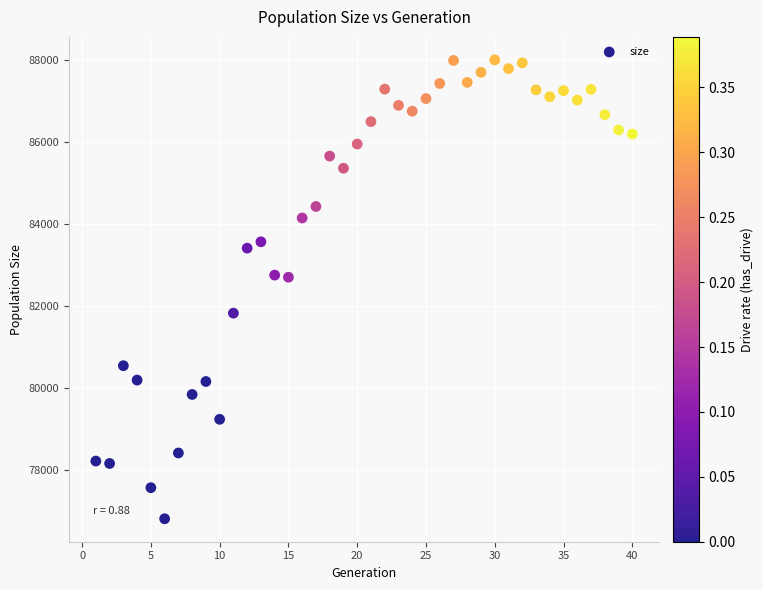

What is the range of X values (max minus min)?

39